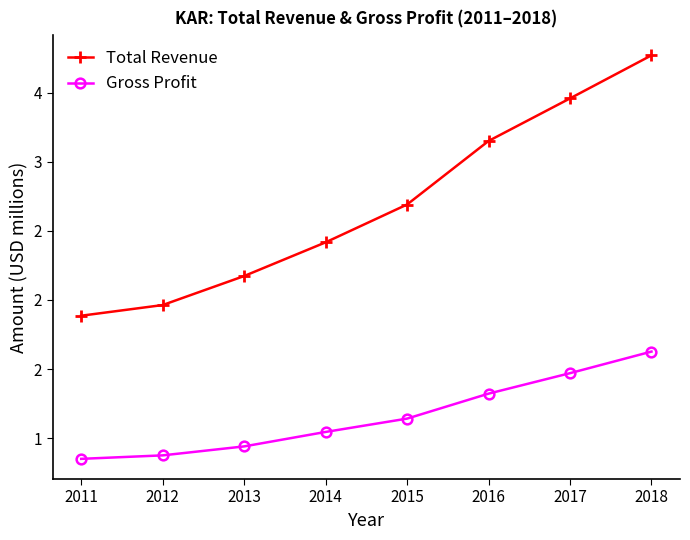

What is the difference between the maximum and minimum values in the Gross Profit series?

0.8